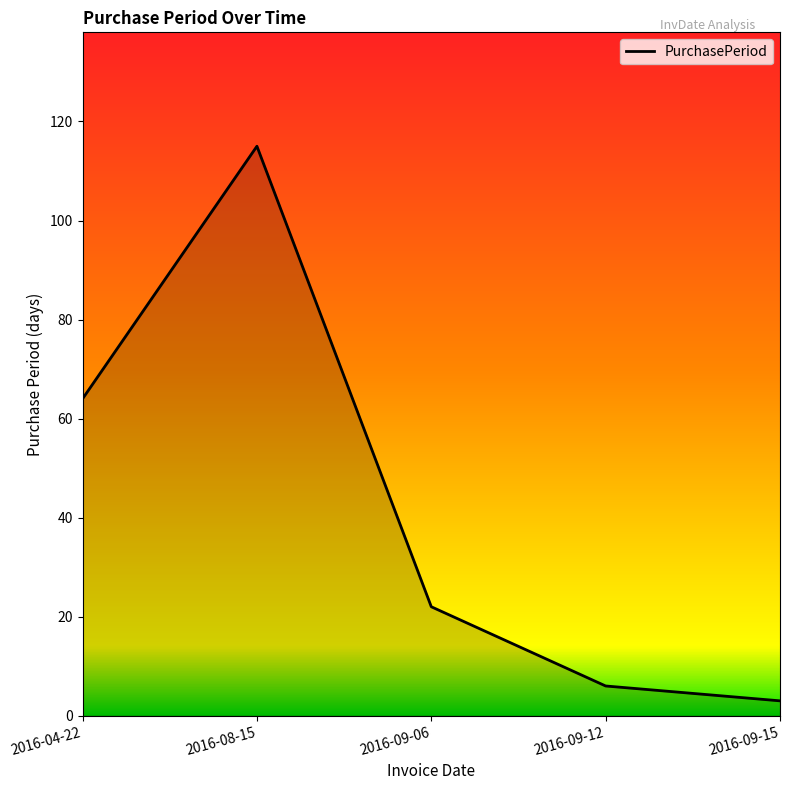

What is the ratio of the value at 2016-08-15 to the value at 2016-09-15?

38.3